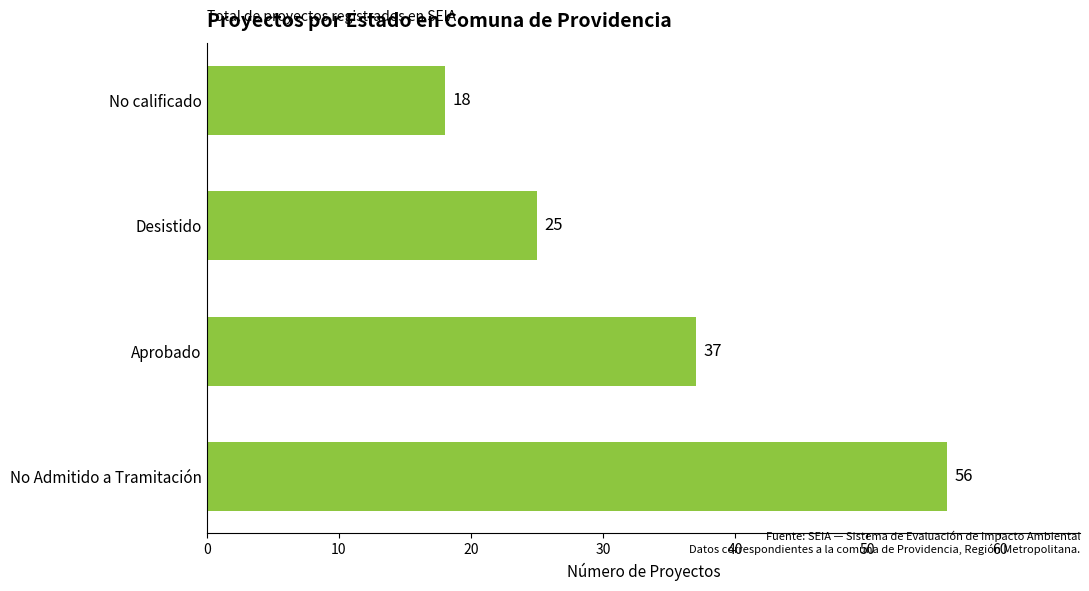

Between Desistido and Aprobado, which is larger?

Aprobado